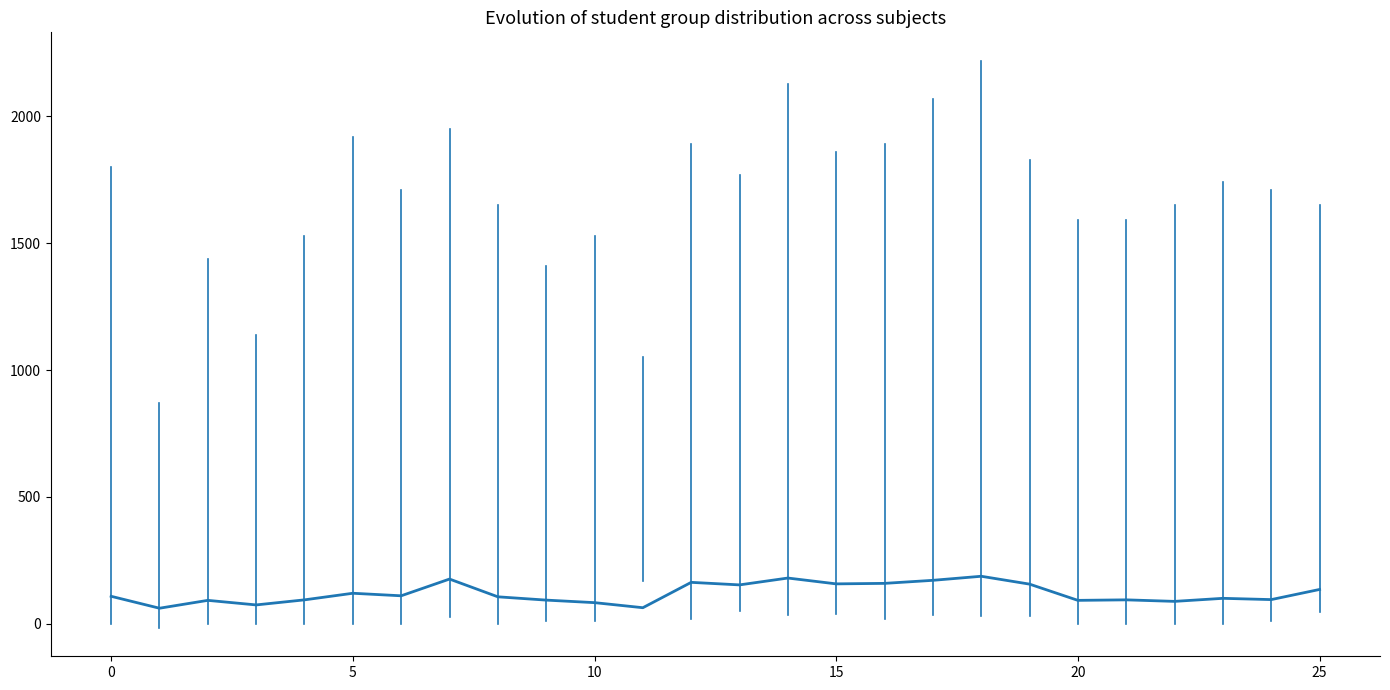

What is the average value?

120